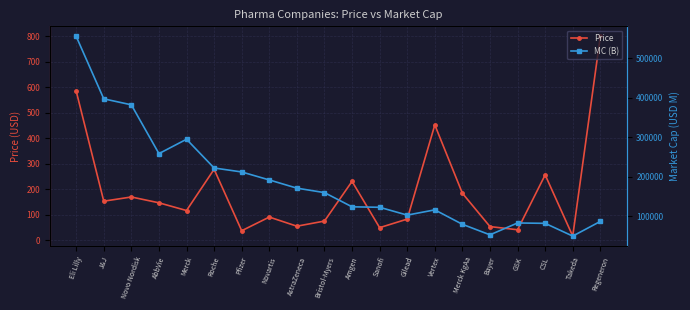

At which label does MC (B) first exceed 160208?

Eli Lilly